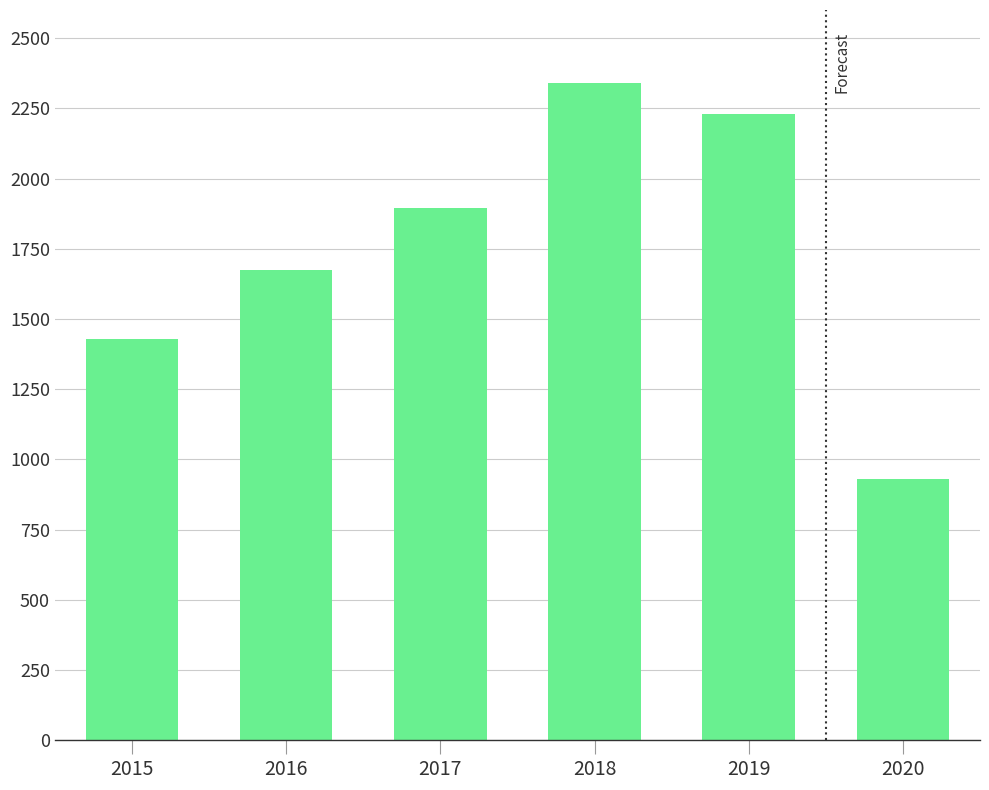

What is the change in value from 2018 to 2019?

-111